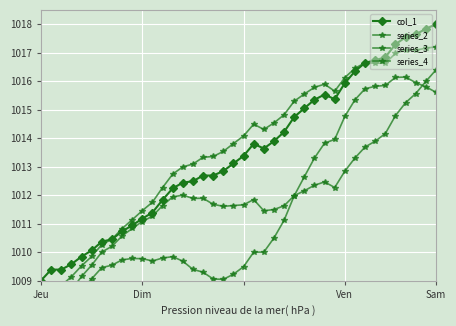

True or false: col_1 has more than 0 points higher than both neighbors.

True